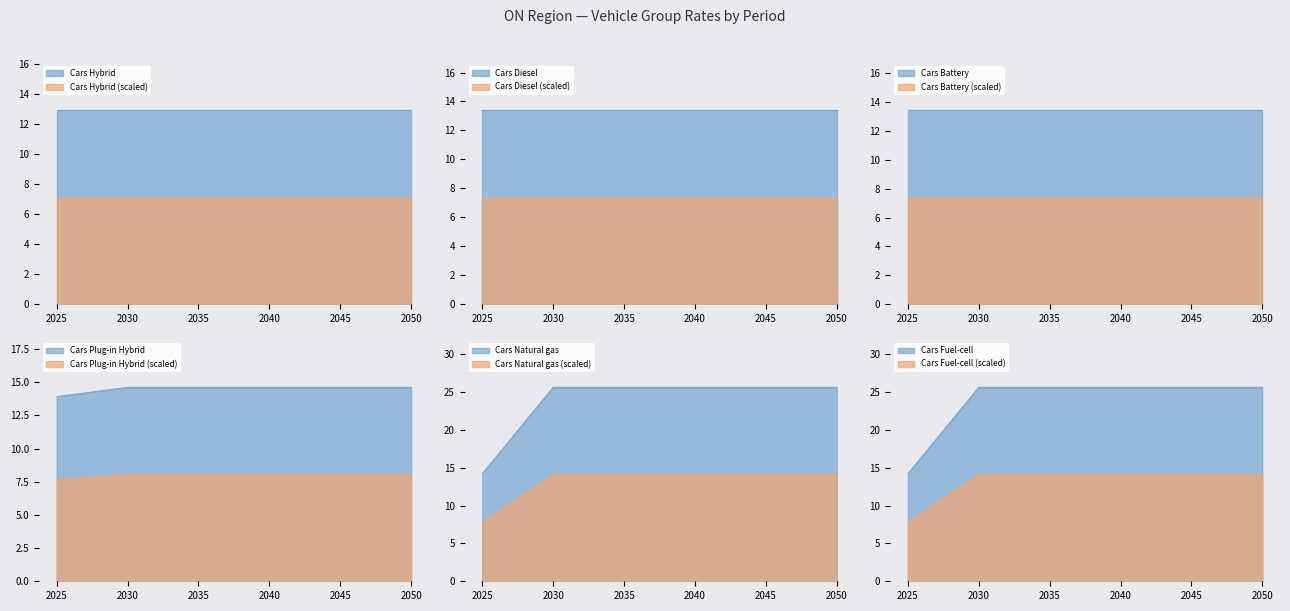

True or false: Cars Hybrid (scaled) and Cars Hybrid cross at least once.

False